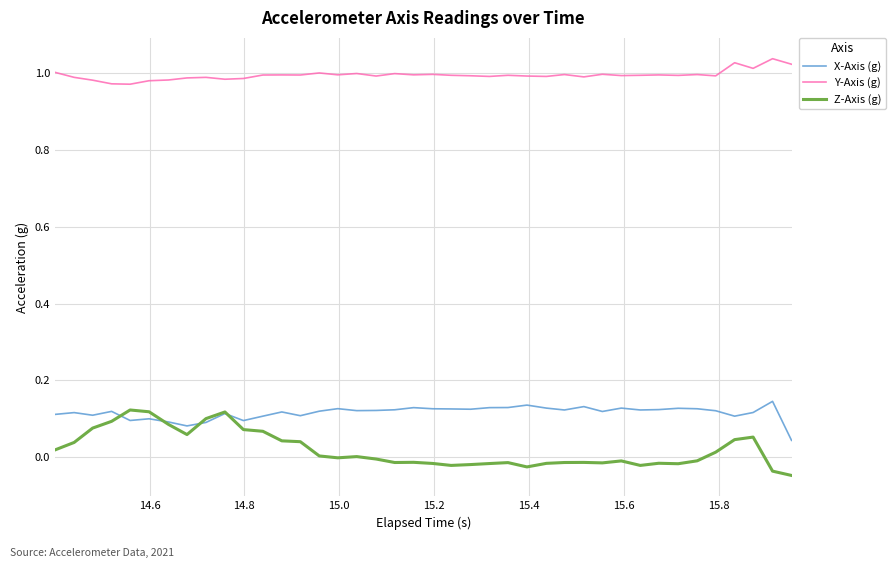

Which series has the widest spread of values?

Z-Axis (g)